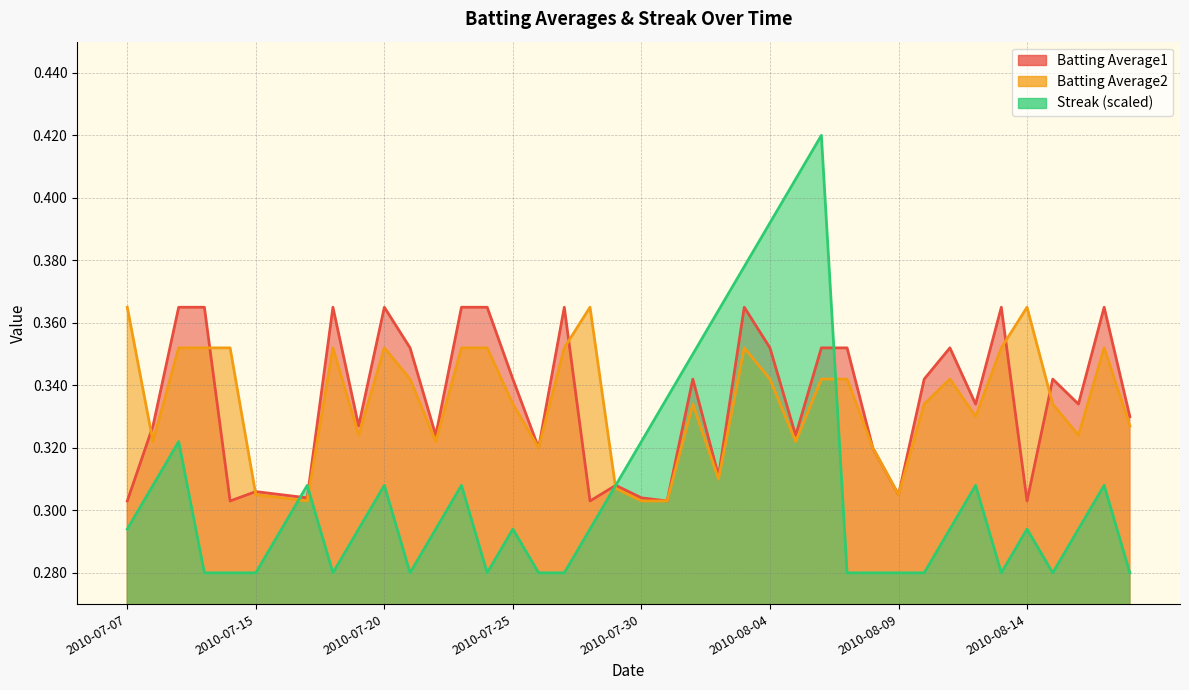

What is the sum of all Batting Average1 values?

13.4